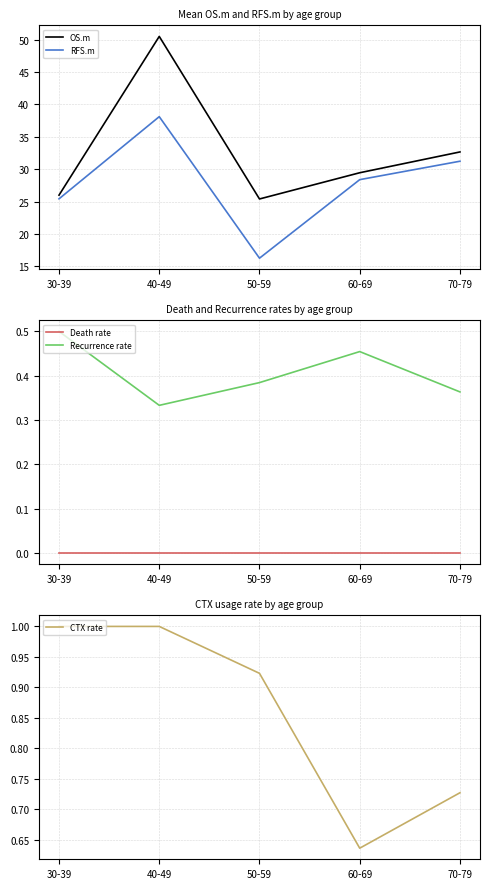

At which category does Recurrence rate reach its first local peak?

60-69